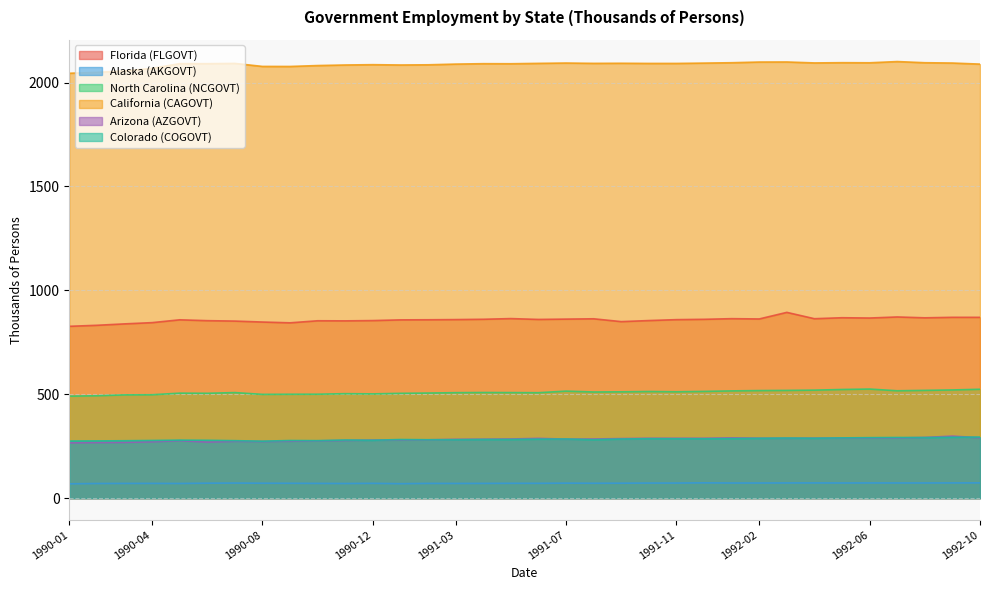

Which series has the largest total across all categories?

California (CAGOVT)